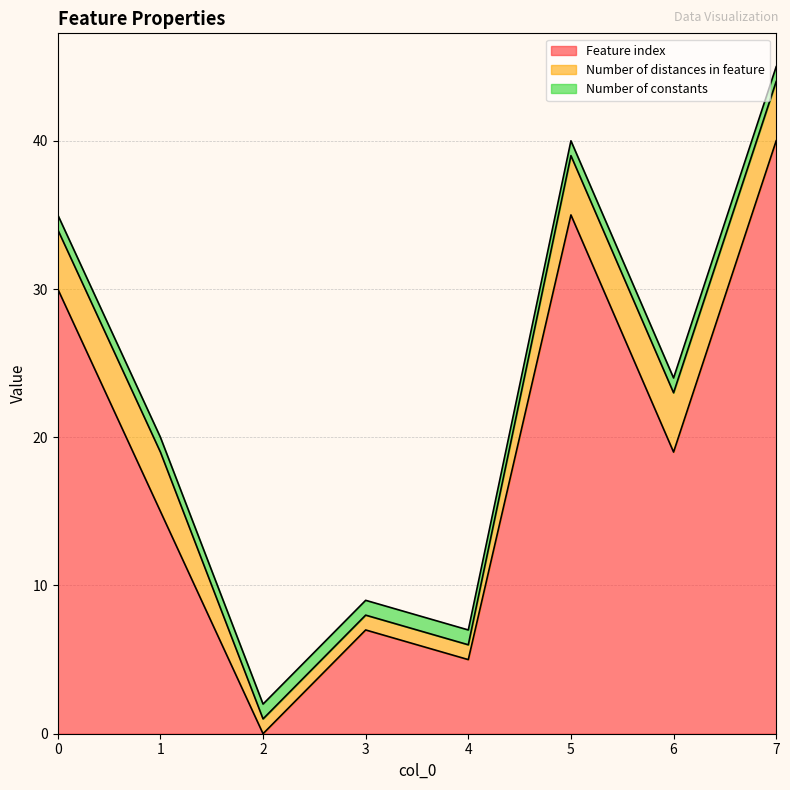

True or false: Number of distances in feature and Number of constants cross at least once.

False